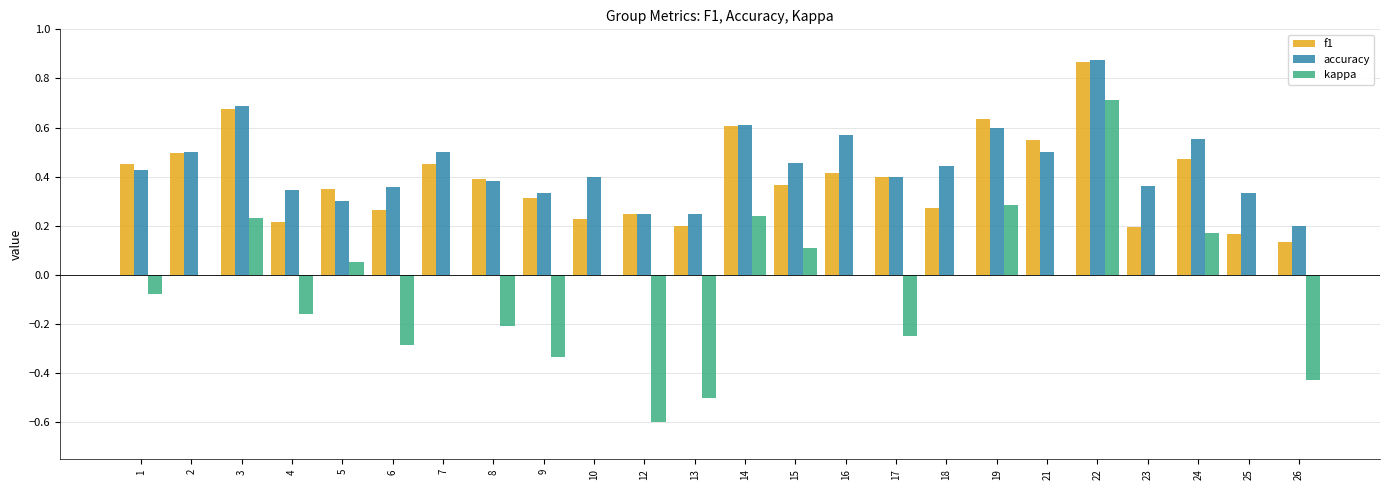

What is the sum of all f1 values?

9.4